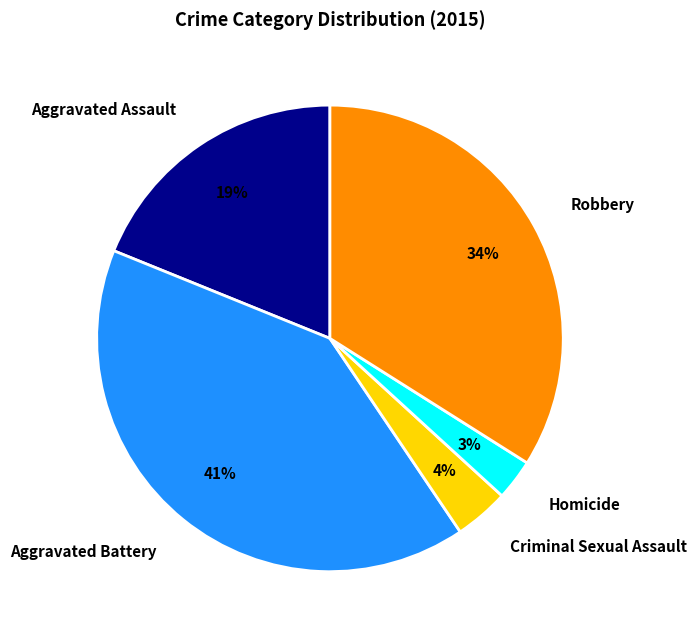

What percentage is the Robbery slice, to the nearest percent?

34%